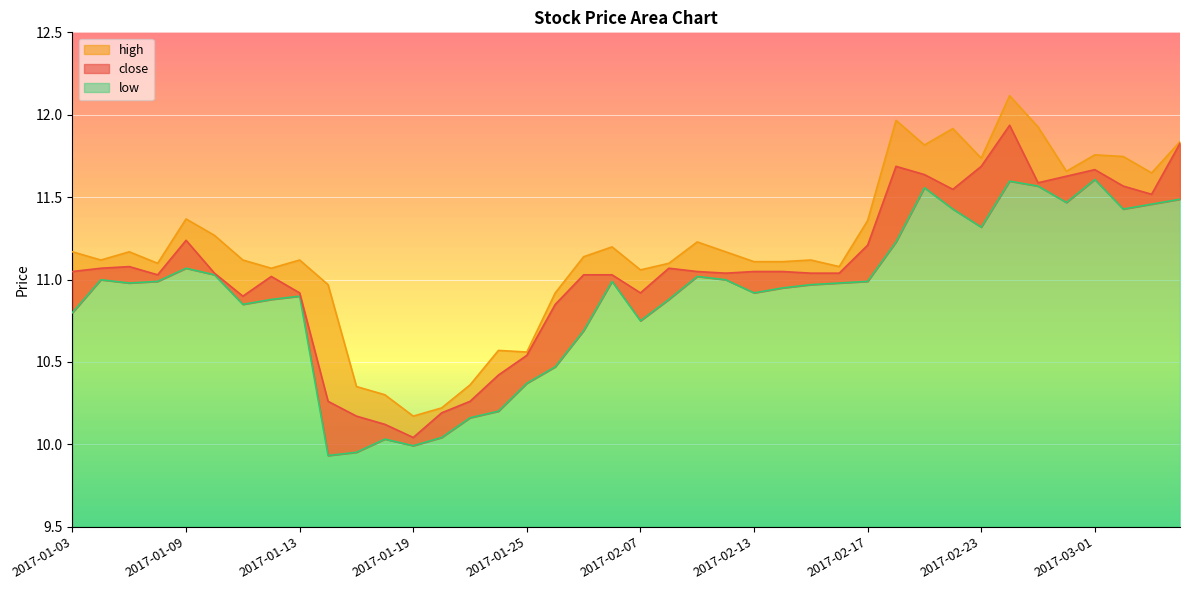

At 2017-02-09, list the series in order from smallest to largest.

low, close, high